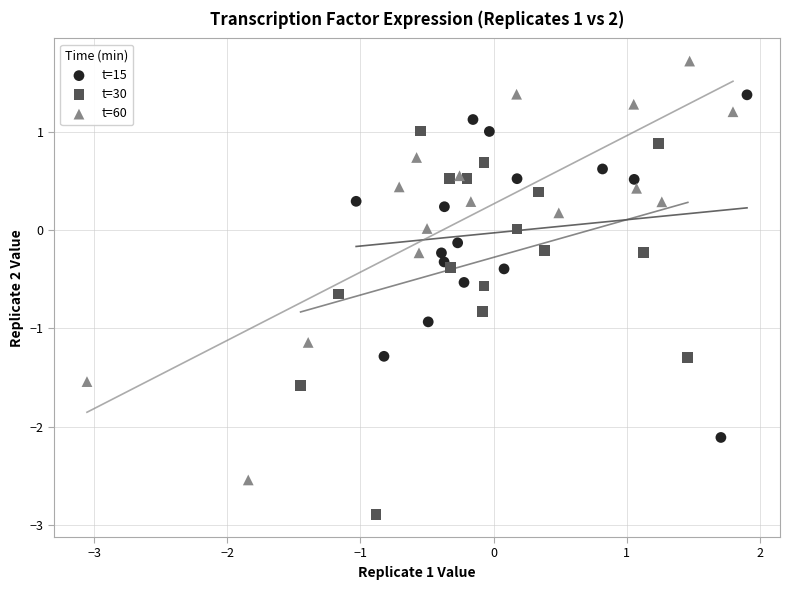

Which series reaches the maximum Y coordinate?

t=60